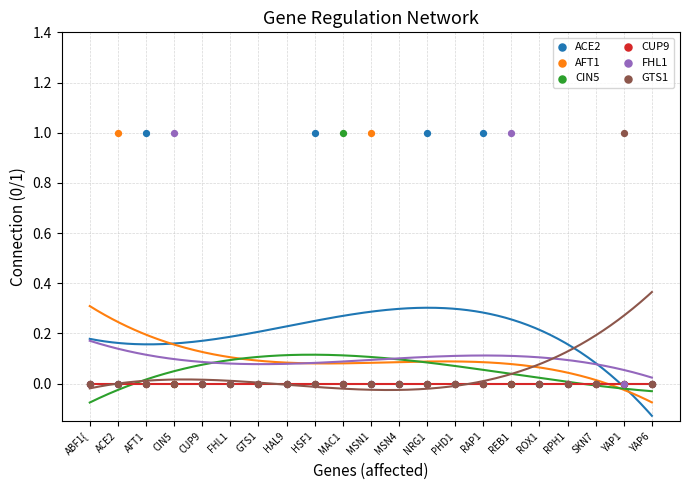

Which series contains the lowest Y value?

ACE2